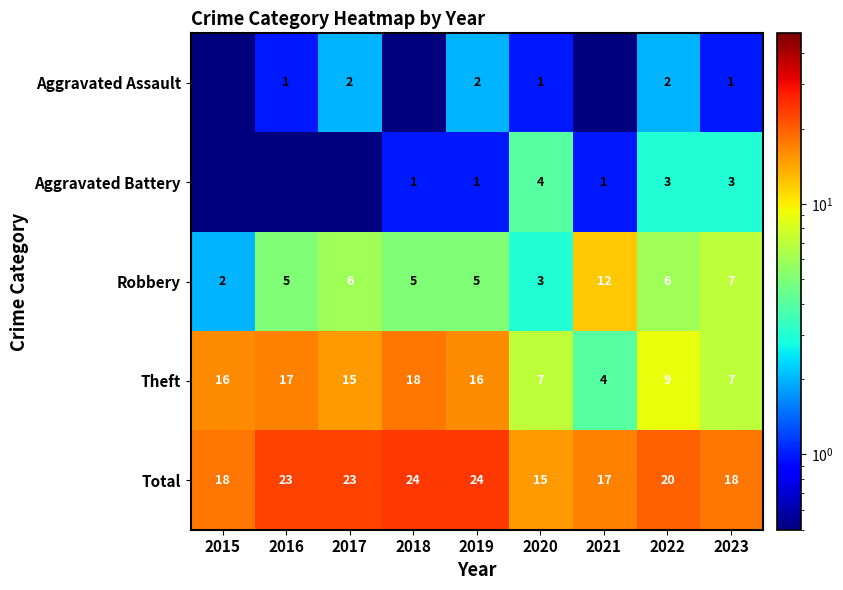

Which category has the lowest value in the Total series?

2020